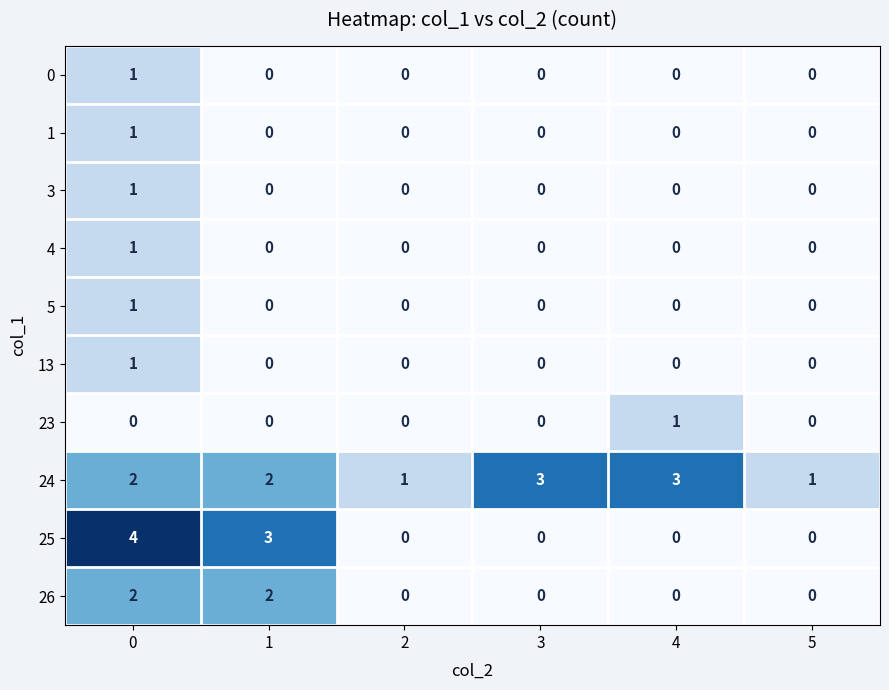

Which series changed the most between 0 and 3?

25